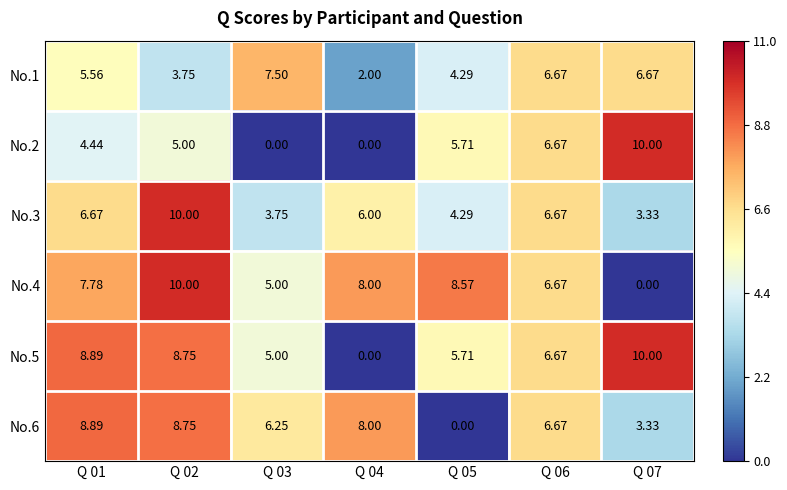

What is the total value across all series at Q 05?

28.6